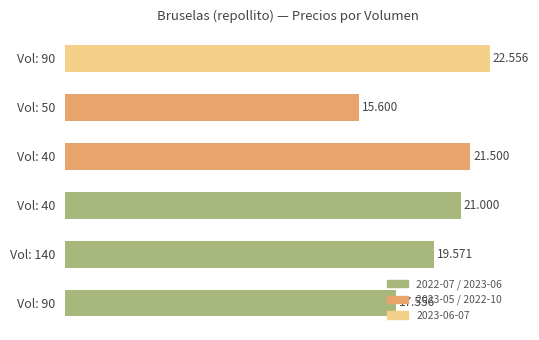

How many bars are there in total?

6